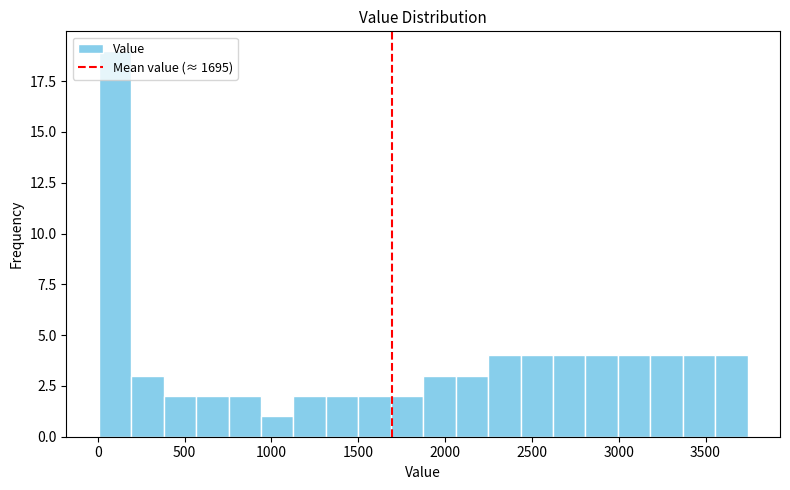

Read against the x-axis, roughly where is the centre of the tallest bar?

100